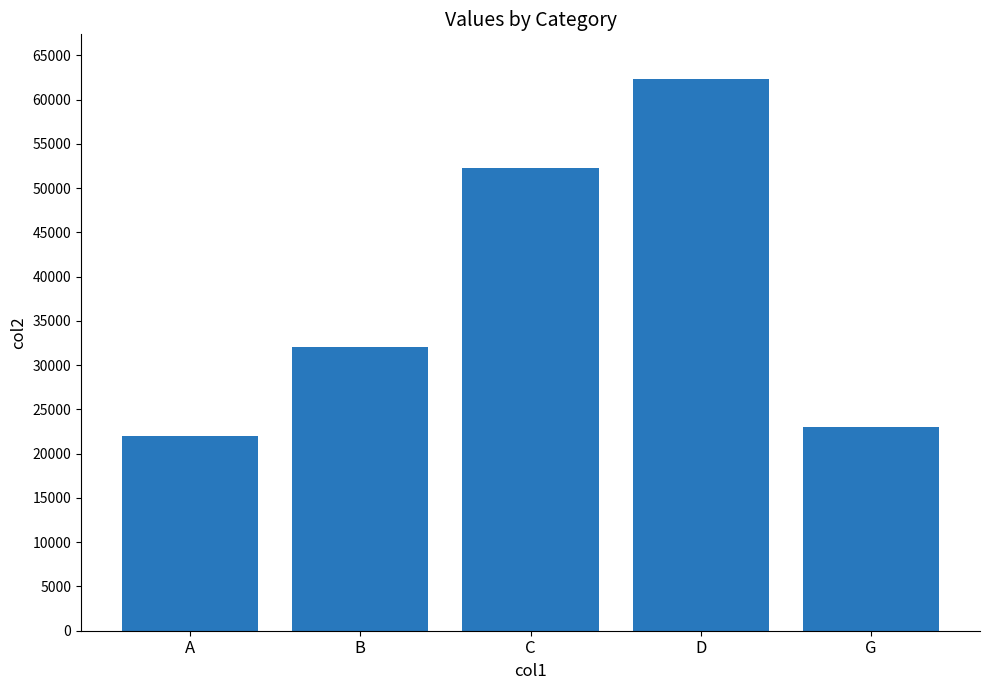

Reading left to right, extract all data points from this chart.

A=22000	B=32000	C=52320	D=62370	G=23020